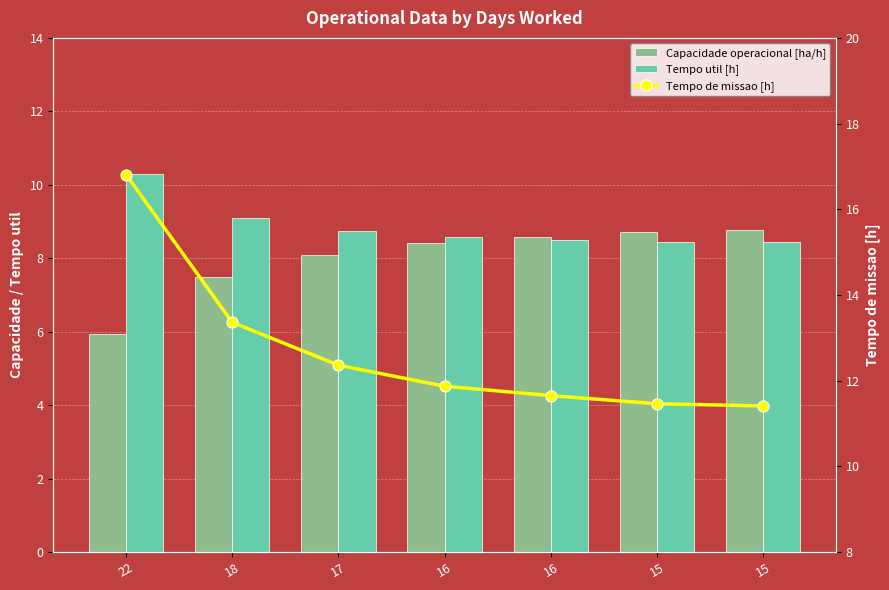

True or false: Tempo util [h] has a value of 8.4 at 15.

True